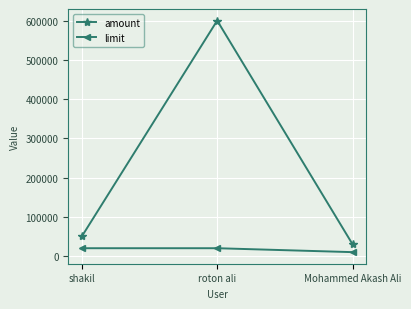

What is the value of the limit point at the 3rd from the left?

10000